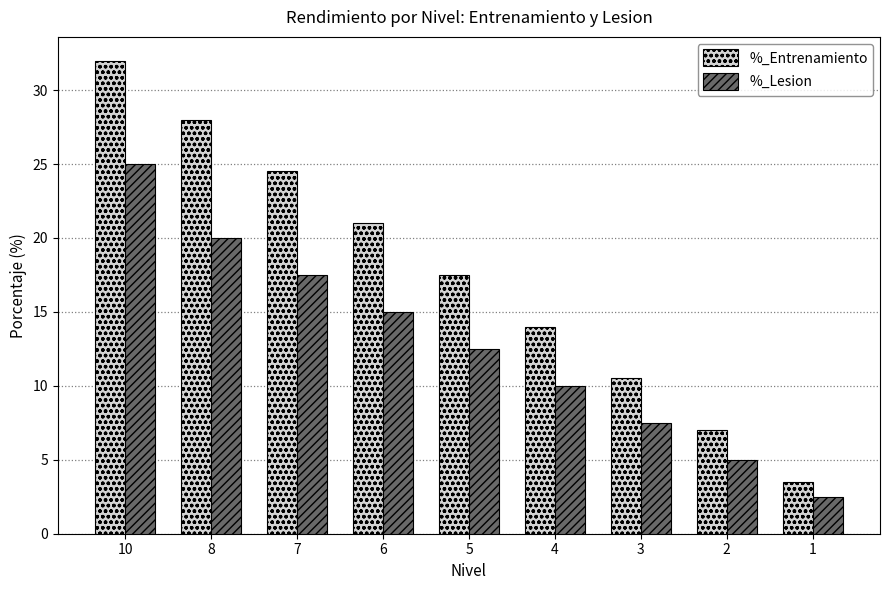

What is the value of the %_Entrenamiento bar at the 4th from the left?

21.0